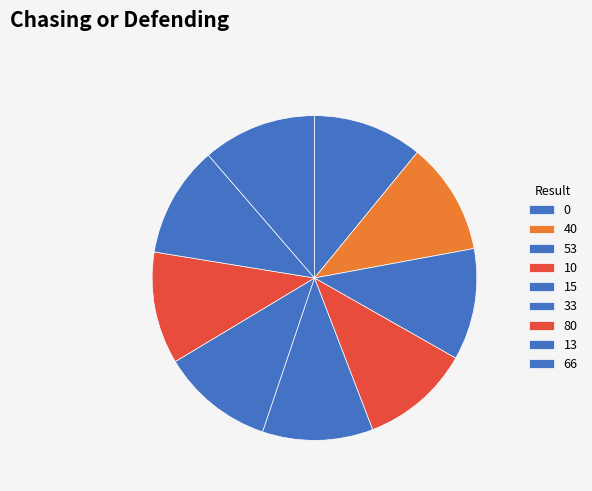

Between 15 and 40, which is larger?

40